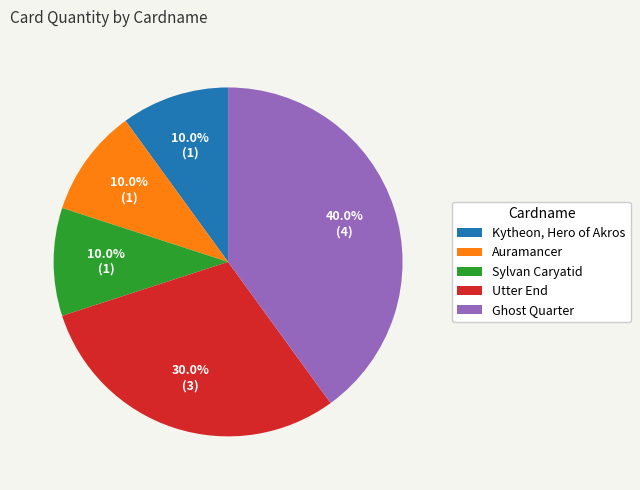

The Auramancer slice represents 1% of the pie. True or false?

False